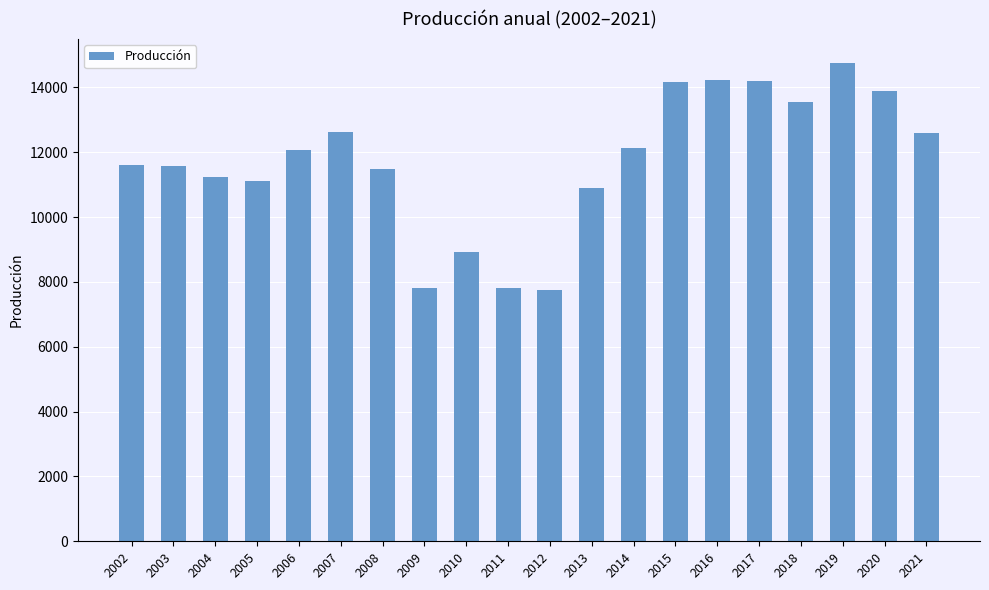

What is the smallest value displayed?

7744